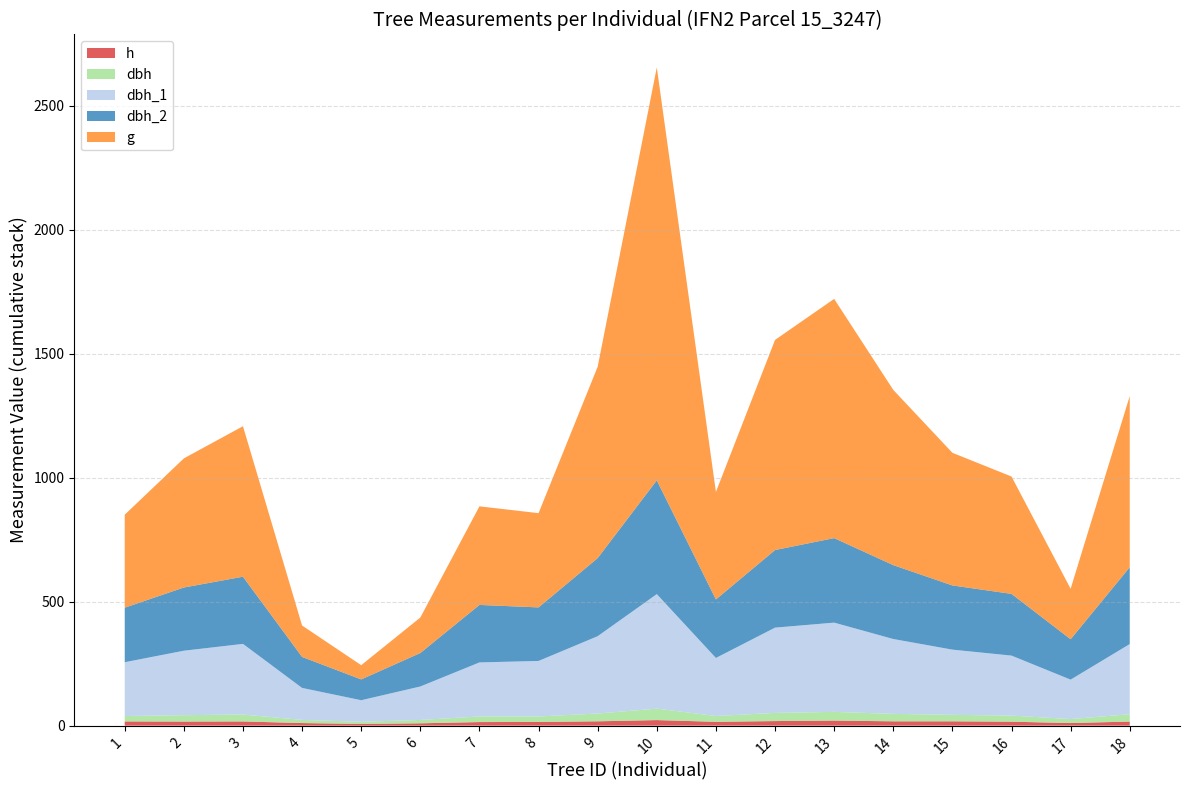

Reading left to right, list all the values displayed in this chart.

dbh_1: 217.0	260.0	285.0	129.0	87.0	135.0	218.0	224.0	312.0	462.0	234.0	344.0	360.0	302.0	263.0	242.0	159.0	283.0
dbh_2: 220.0	255.0	271.0	125.0	84.0	135.0	232.0	216.0	315.0	459.0	236.0	313.0	341.0	298.0	259.0	249.0	163.0	310.0
dbh: 21.9	25.8	27.8	12.7	8.6	13.5	22.5	22.0	31.4	46.0	23.5	32.9	35.0	30.0	26.1	24.6	16.1	29.6
g: 375.0	520.8	607.0	126.7	57.4	143.1	397.6	380.1	771.9	1665.5	433.7	847.5	964.9	706.9	535.0	473.4	203.6	690.5
h: 17.0	16.5	17.0	10.5	7.0	9.5	14.5	15.0	17.5	22.5	15.5	18.5	20.5	17.5	17.5	16.0	10.5	16.5